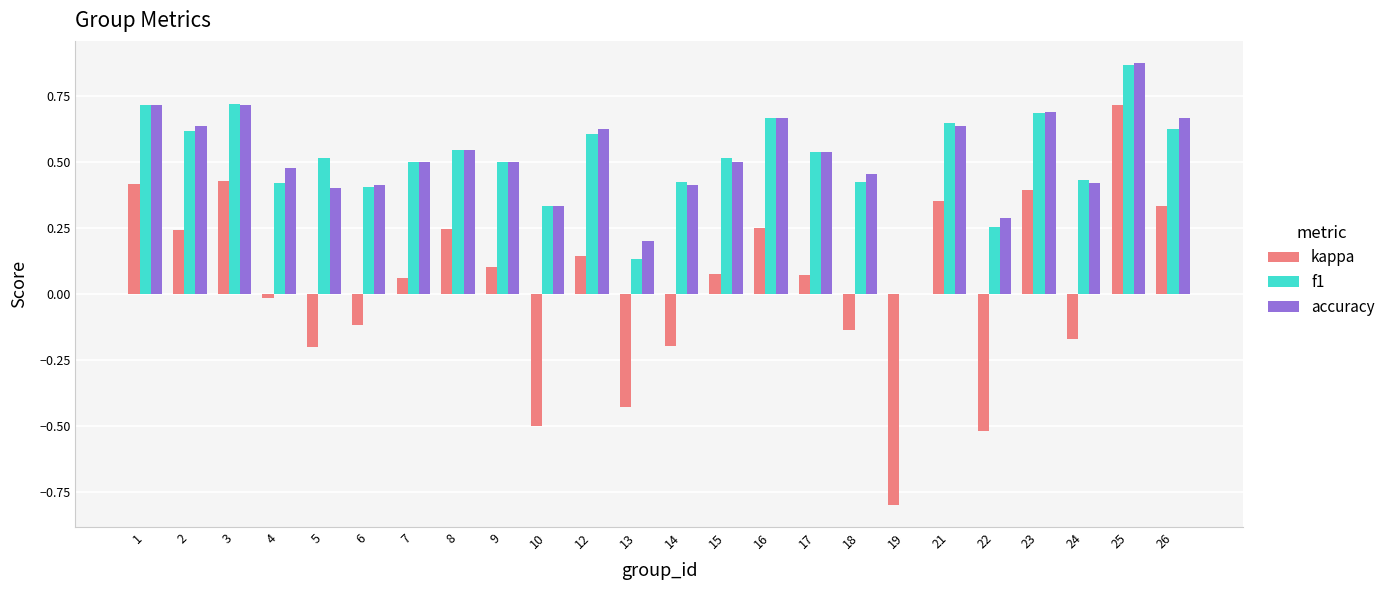

At which category is the sum across all series the highest?

25